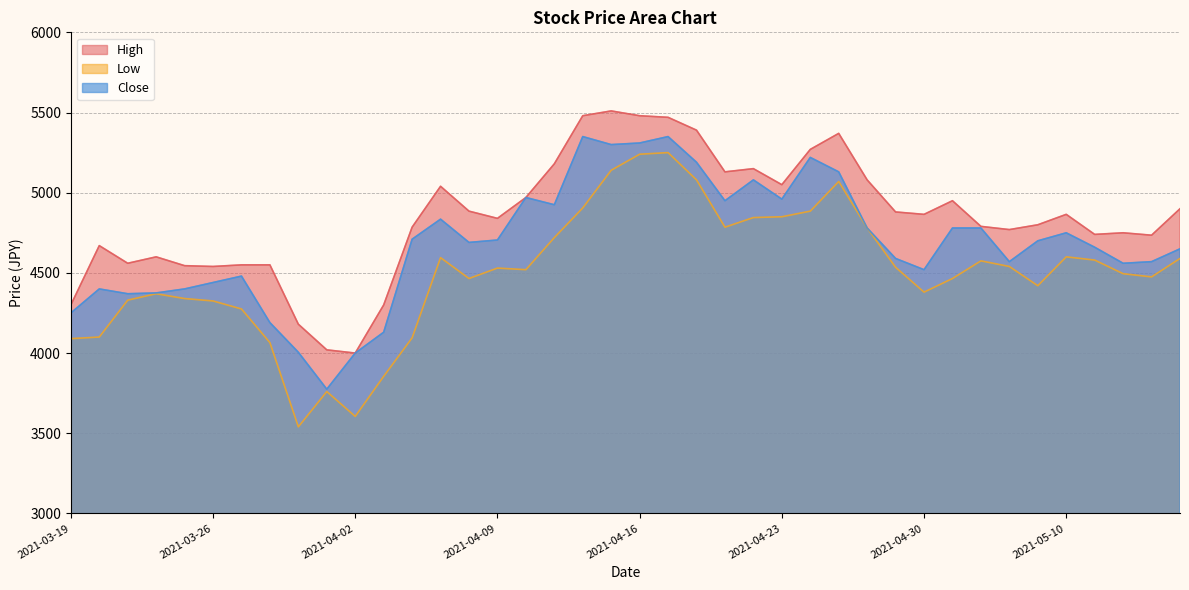

What is the average value of the Low series?

4502